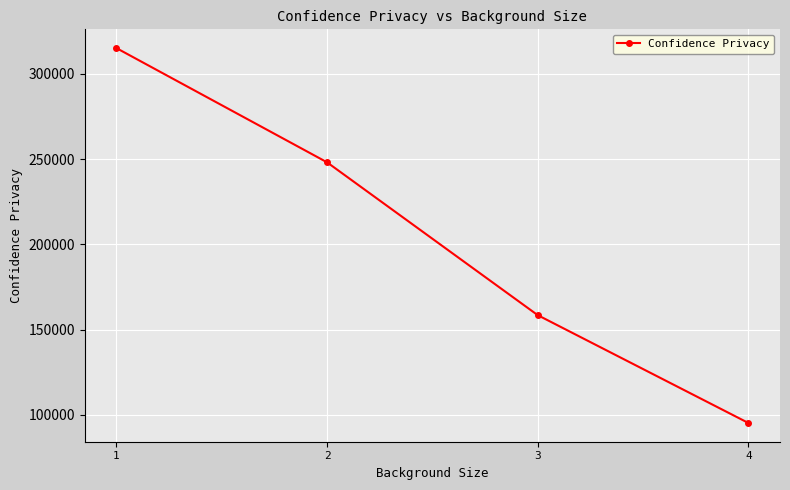

Reading right to left, transcribe all the data shown in this chart.

4=95312.1	3=158551.0	2=248191.3	1=315187.8